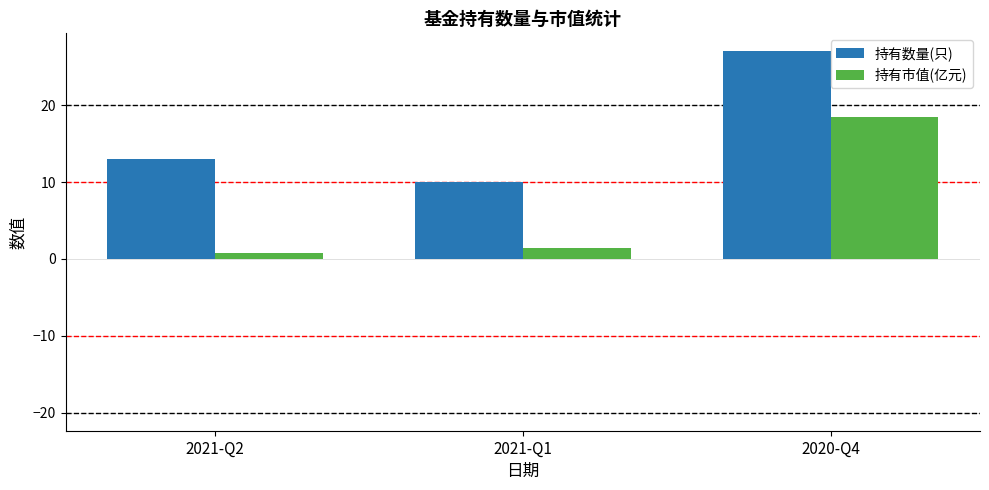

What is the approximate value of 持有数量(只) at 2021-Q2?

13.0